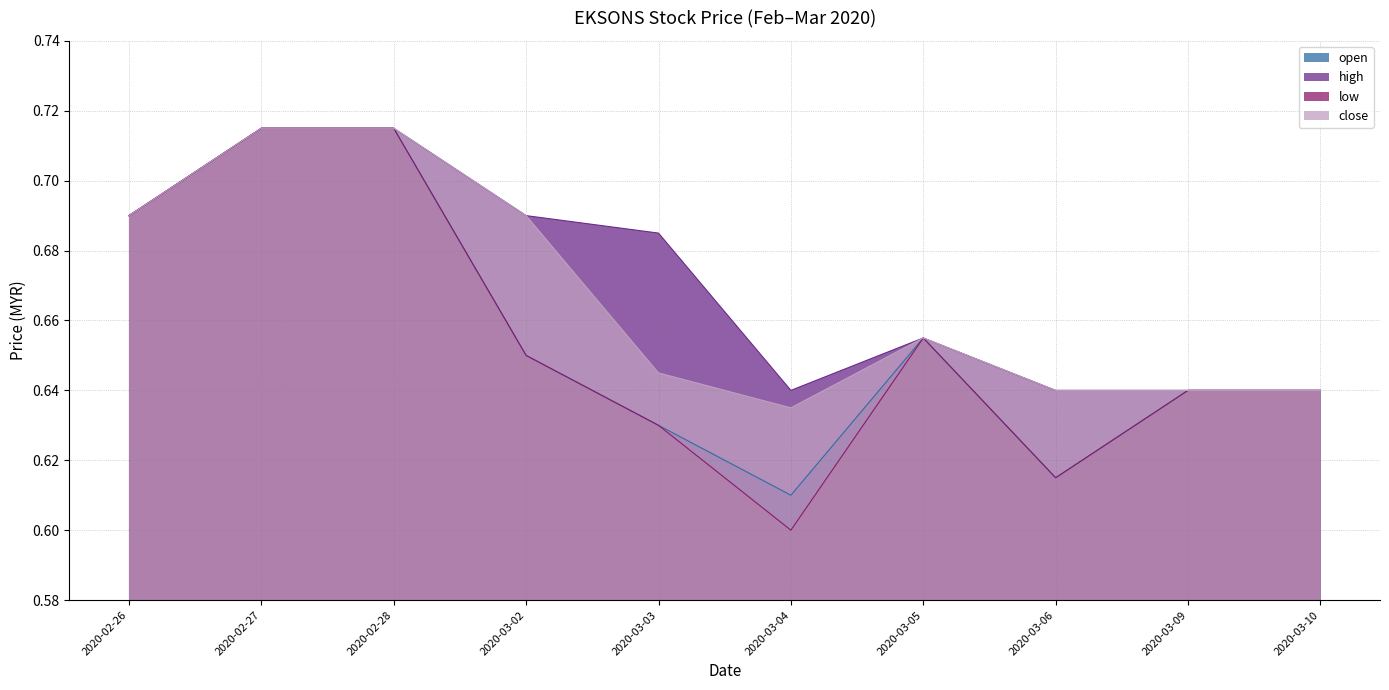

In high, how many points are lower than both neighbors (excluding endpoints)?

1